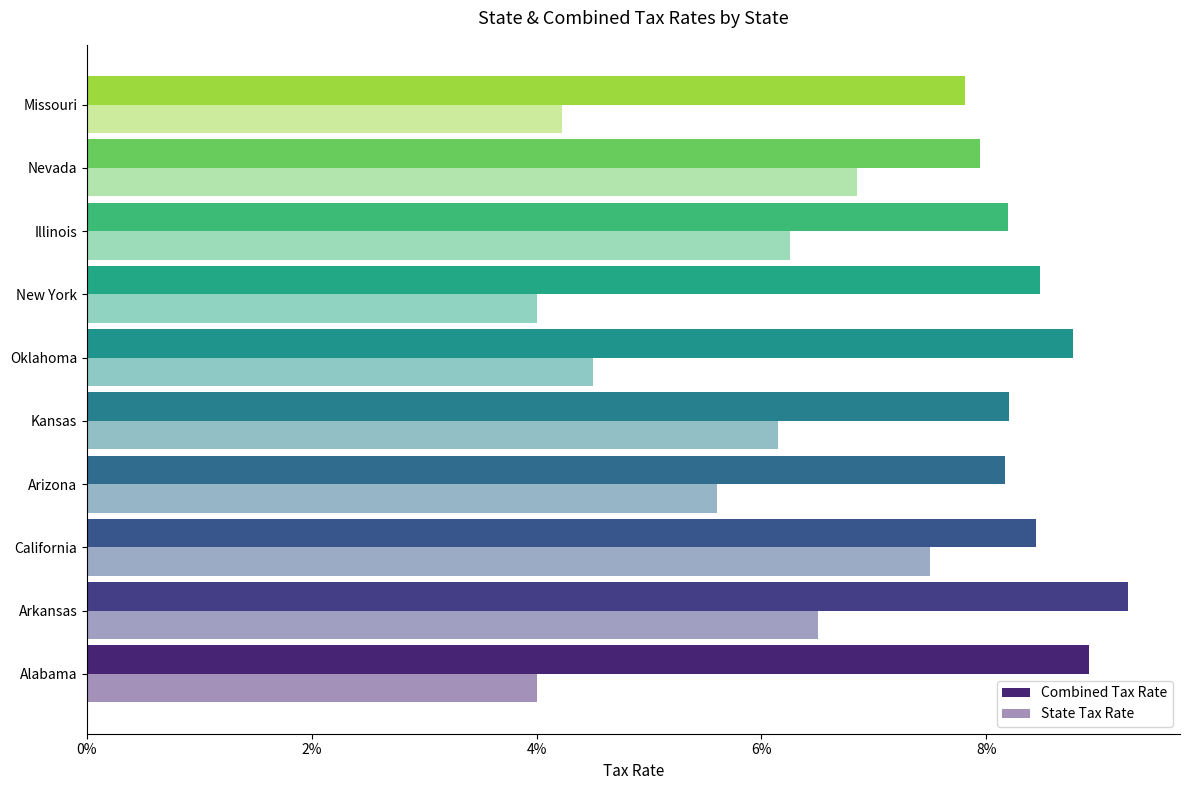

Count the Combined Tax Rate values in the range 0 to 1.

10